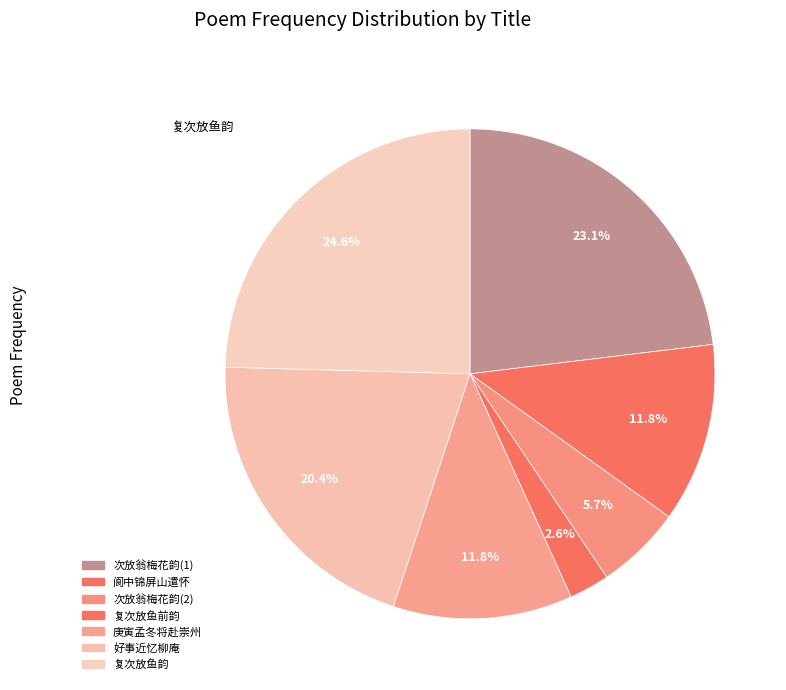

How many segments does this pie chart have?

7